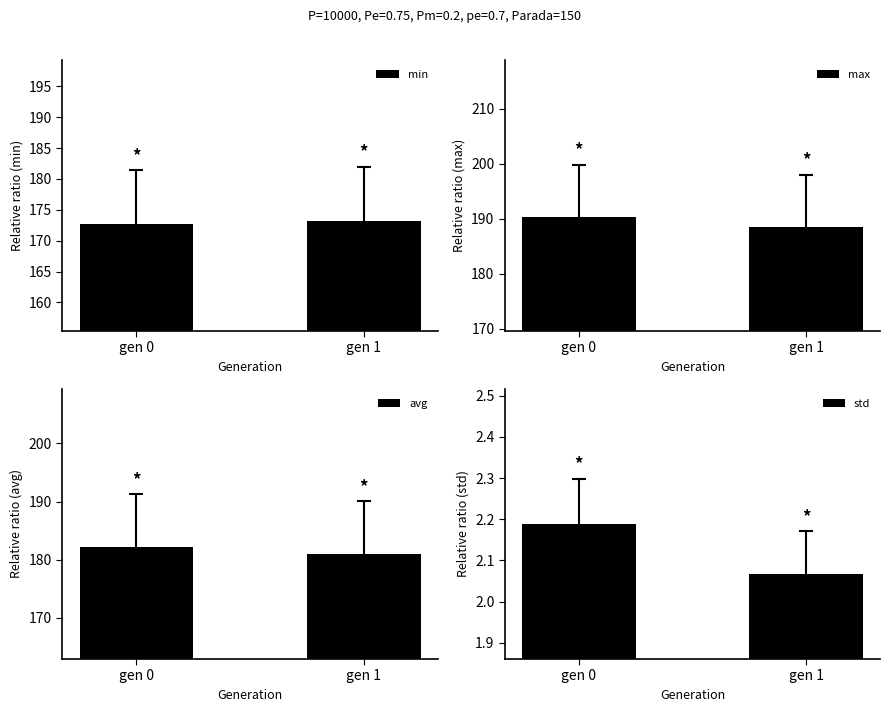

Reading left to right, list all the values displayed in this chart.

min: gen 0=172.7	gen 1=173.3
max: gen 0=190.3	gen 1=188.6
avg: gen 0=182.1	gen 1=181.0
std: gen 0=2.2	gen 1=2.1